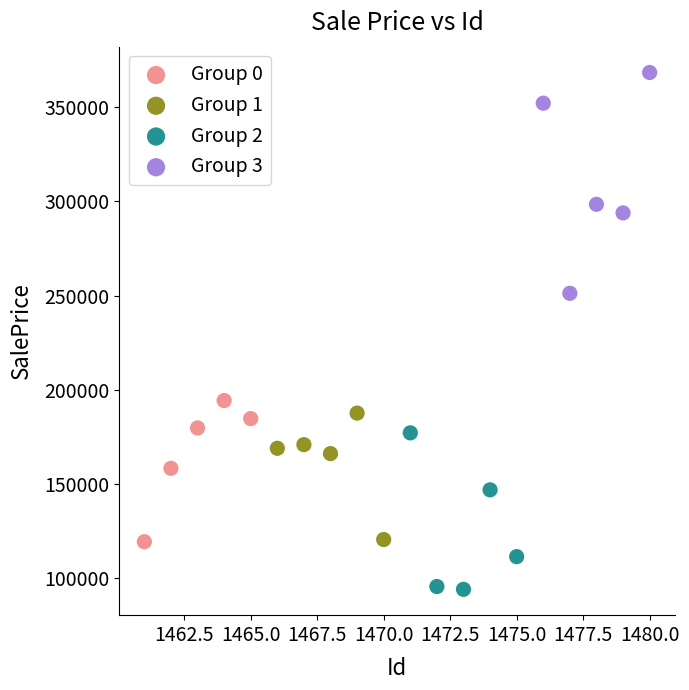

Which series contains the highest Y value?

Group 3